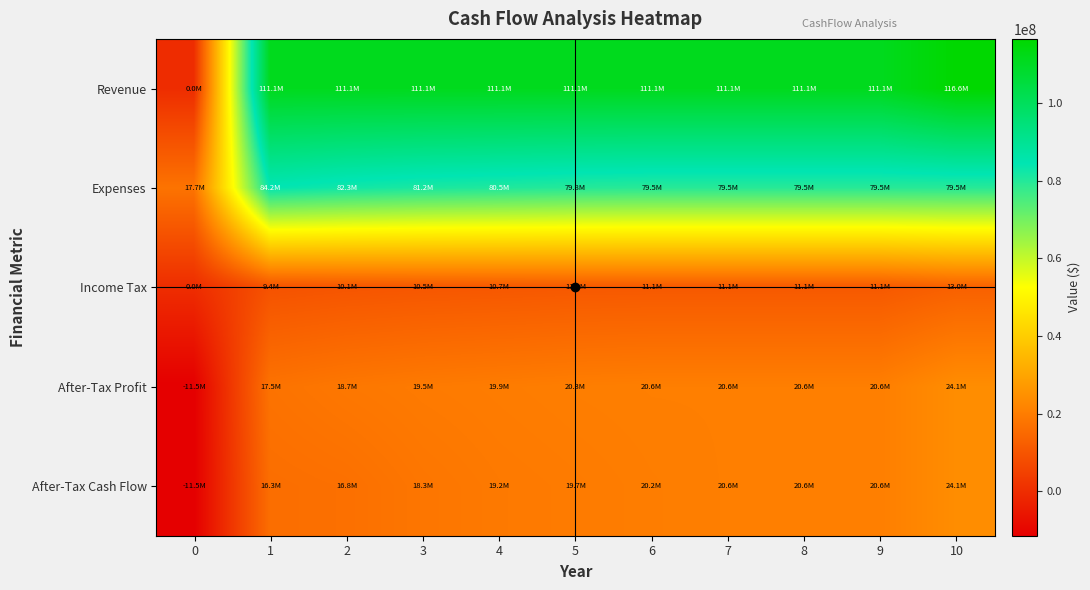

Which series has the largest total across all categories?

Revenue